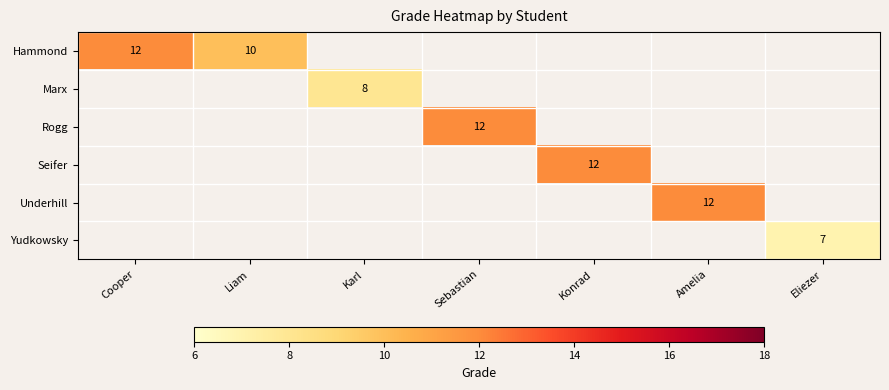

How many categories are shown in the chart?

7